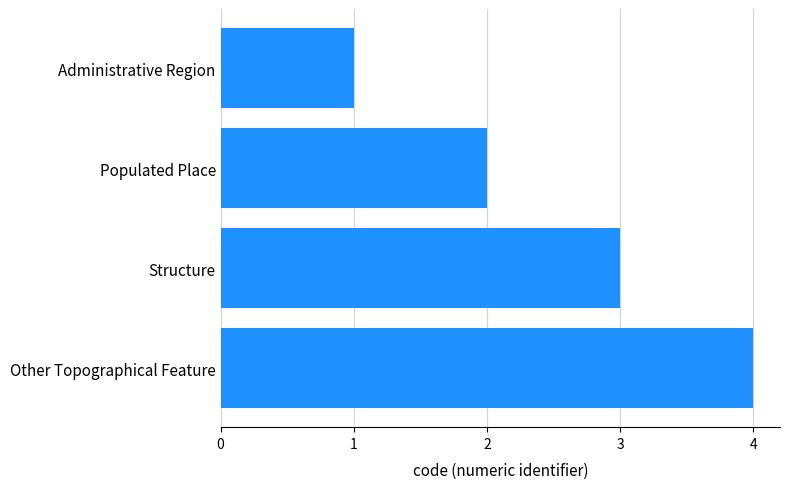

How many values are between 2 and 4?

3